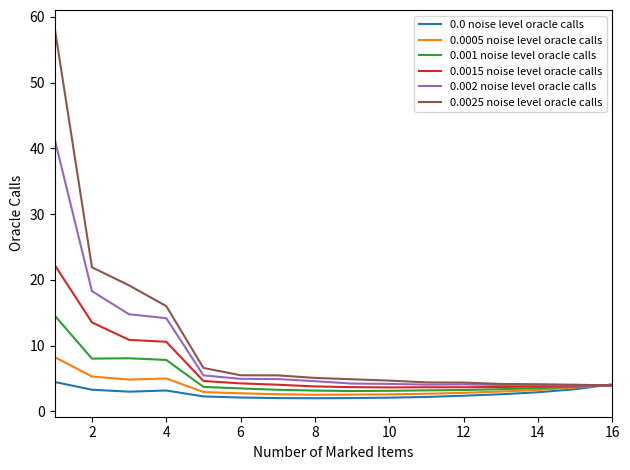

What is the lowest value of the 0.0025 noise level oracle calls series?

4.0